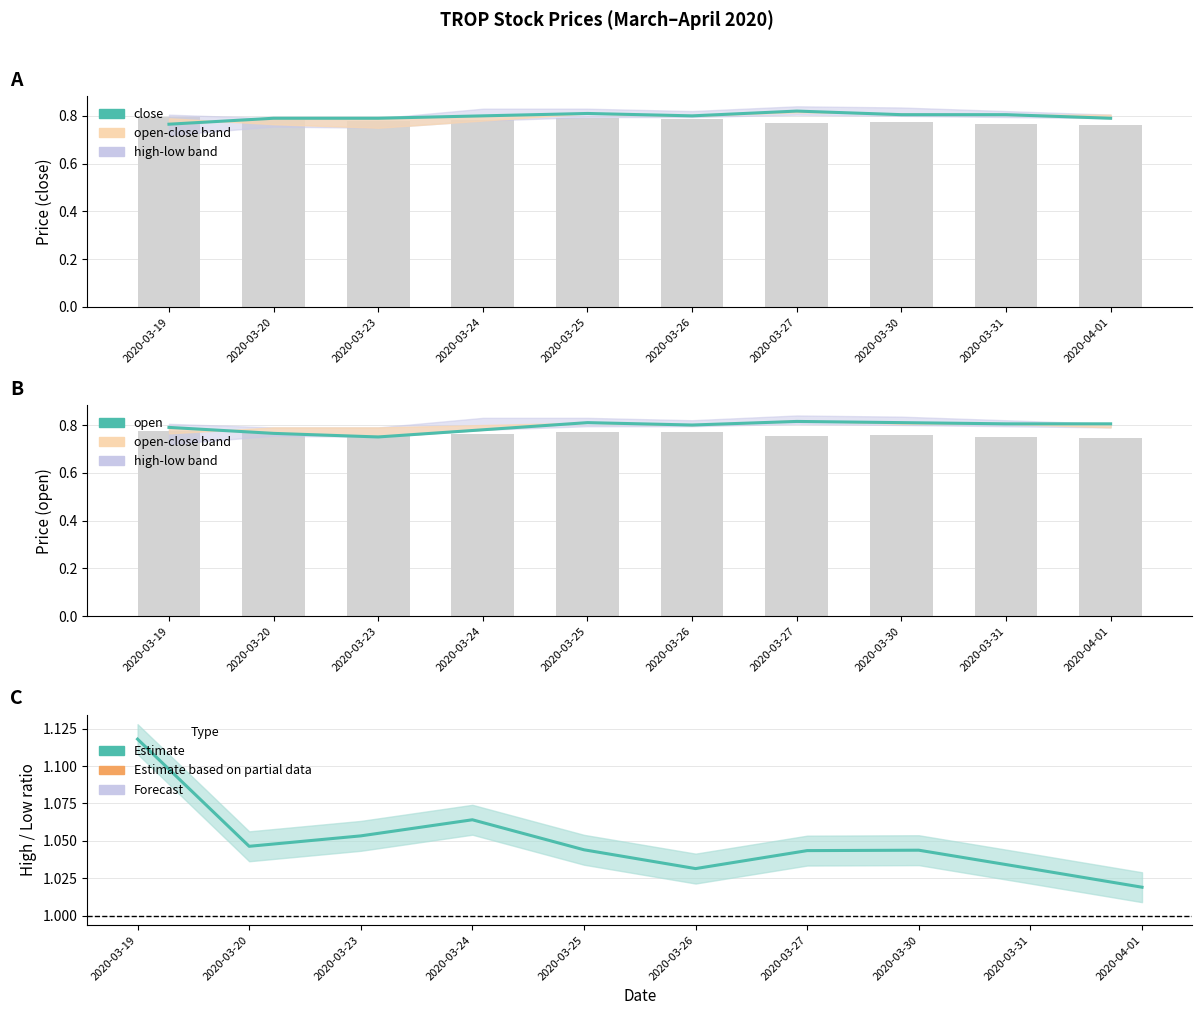

What is the lowest value of the high/low ratio series?

1.0